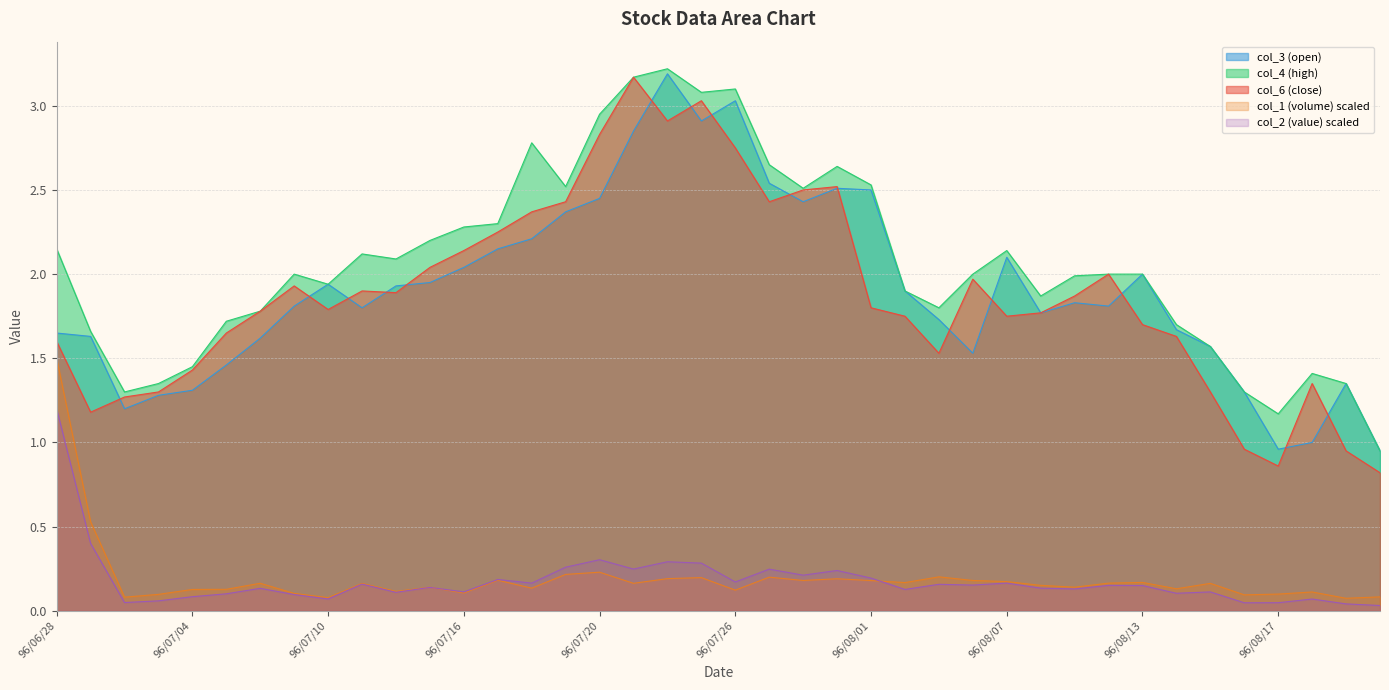

The col_3 (open) series shows 1.6 at 96/08/15. True or false?

True